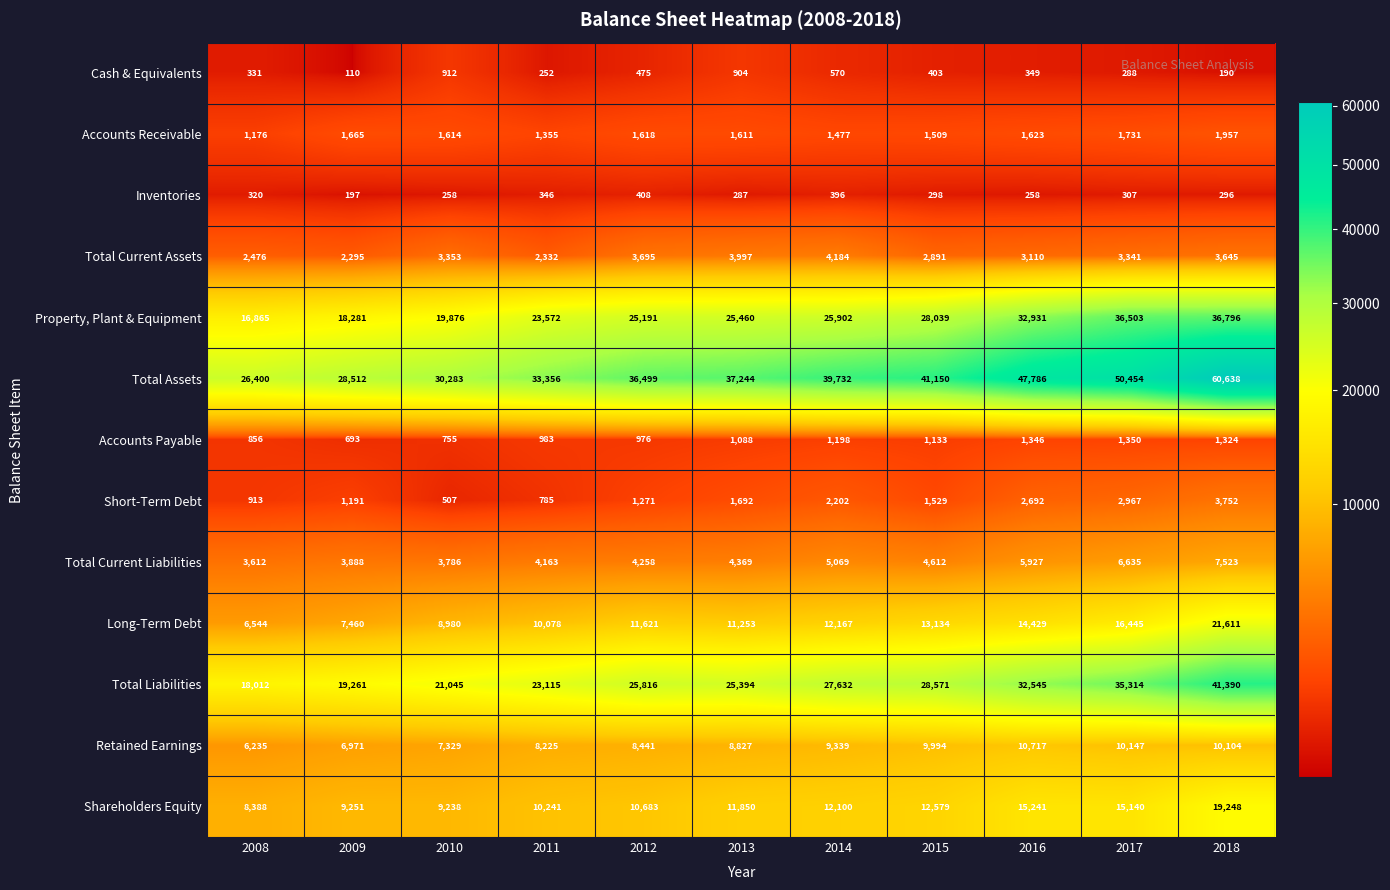

What is the difference between the highest and lowest values at 2010?

30025